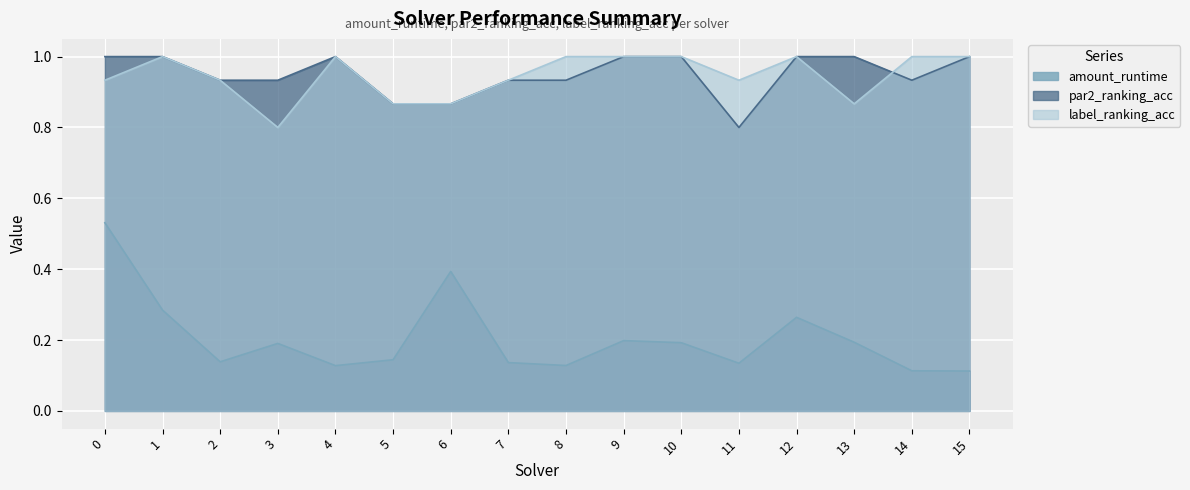

Rank the series by their maximum value, from highest to lowest.

par2_ranking_acc, label_ranking_acc, amount_runtime